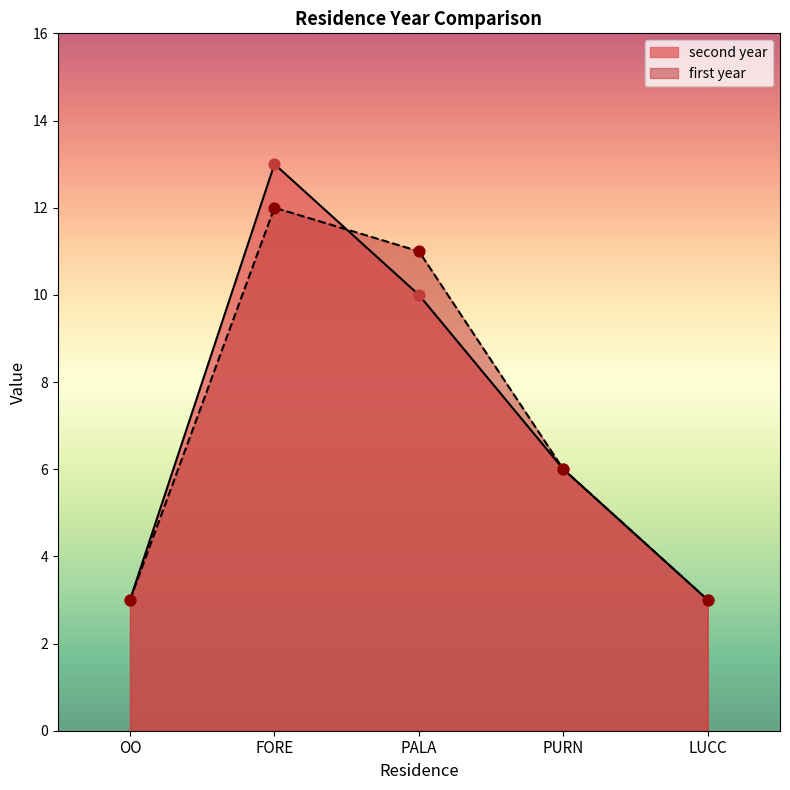

Which series contains the highest Y value?

second year